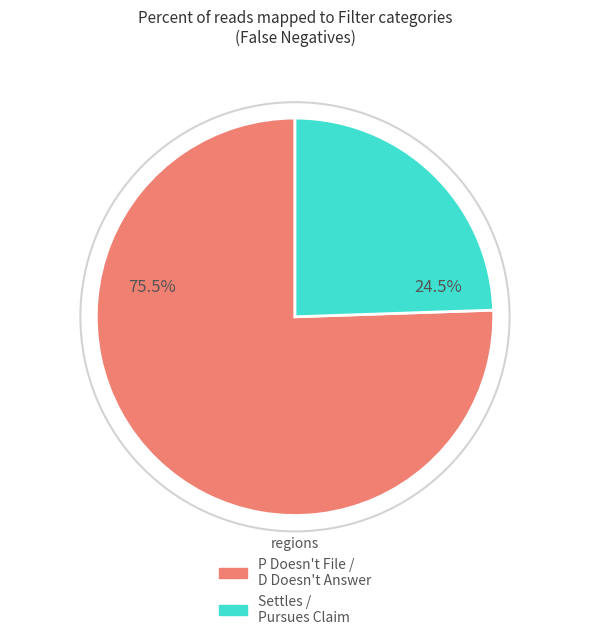

Count the number of slices in the pie.

2